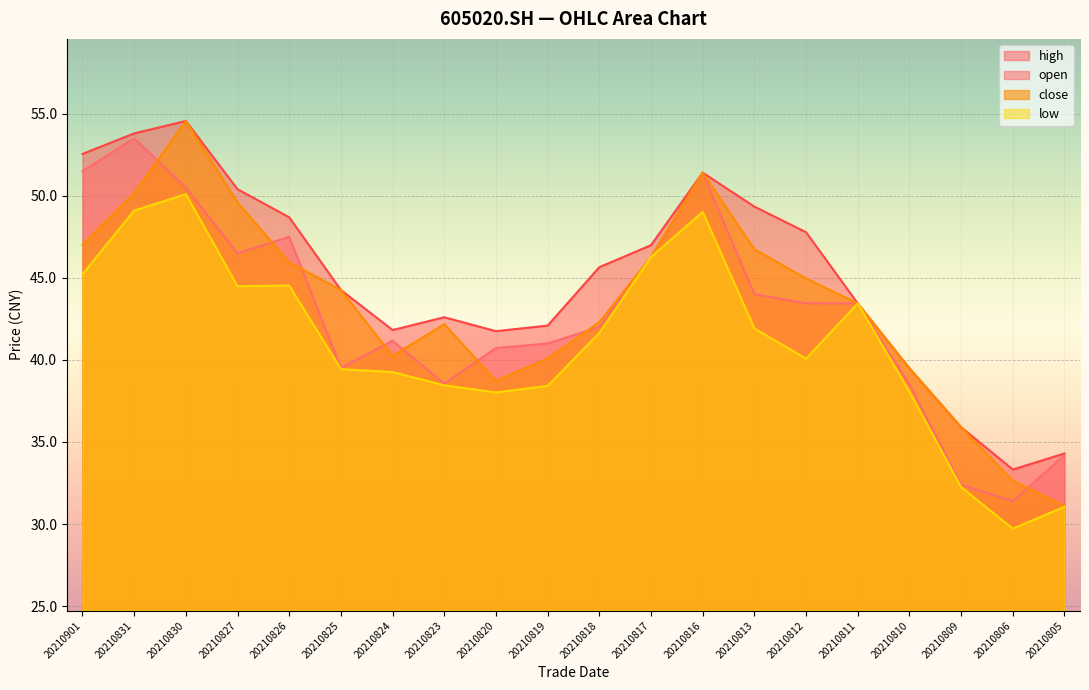

Count the number of data series in this chart.

4